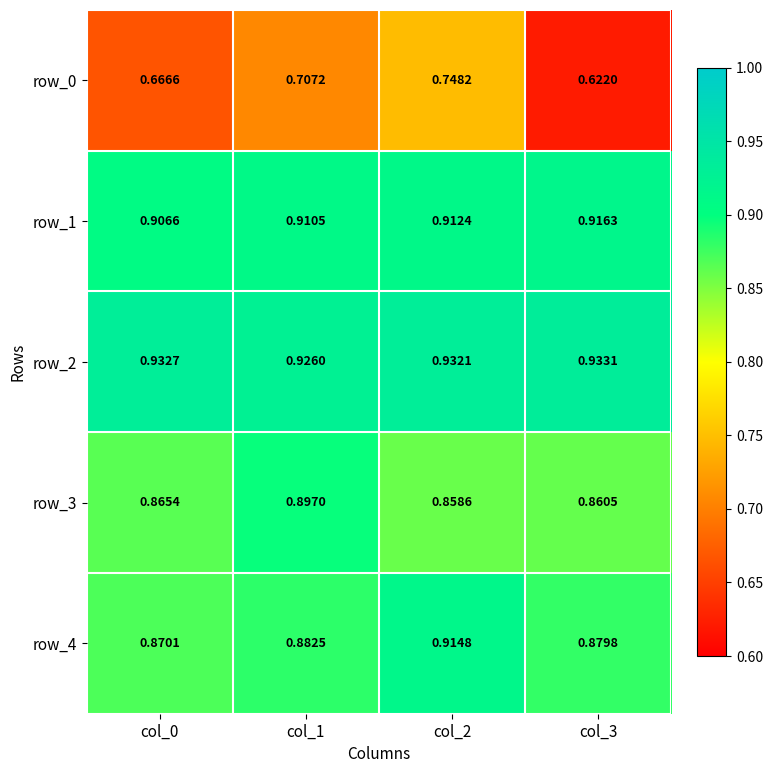

List the labels in order of row_2 value, smallest first.

col_1, col_2, col_0, col_3